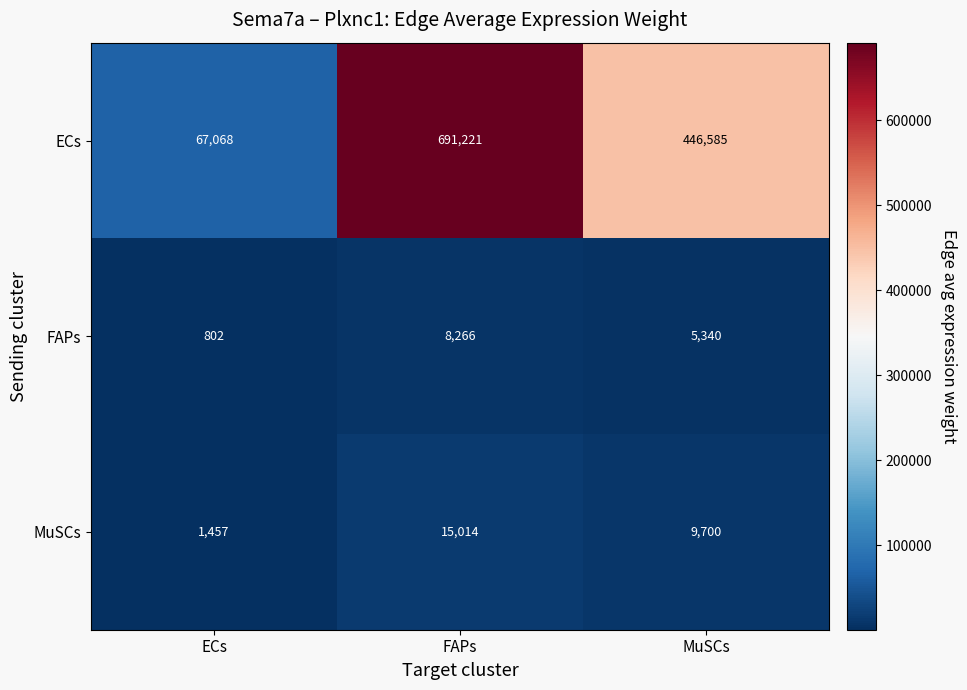

Reading left to right, extract all data points from this chart.

ECs: ECs=67068	FAPs=691221	MuSCs=446585
FAPs: ECs=802	FAPs=8266	MuSCs=5340
MuSCs: ECs=1457	FAPs=15014	MuSCs=9700